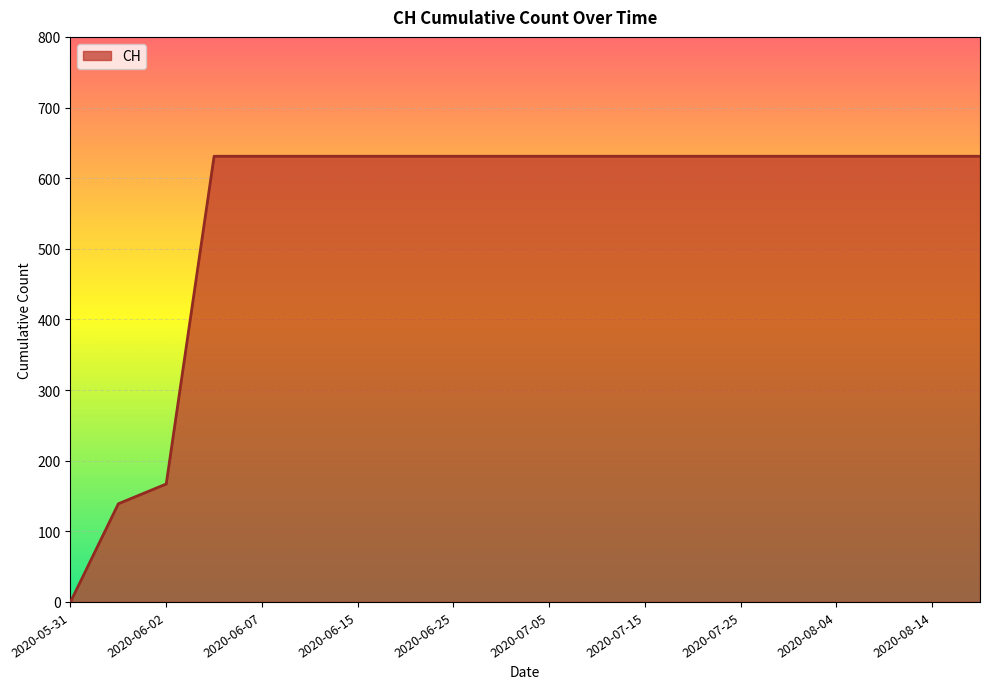

Reading left to right, transcribe all the data shown in this chart.

0	139	167	631	631	631	631	631	631	631	631	631	631	631	631	631	631	631	631	631